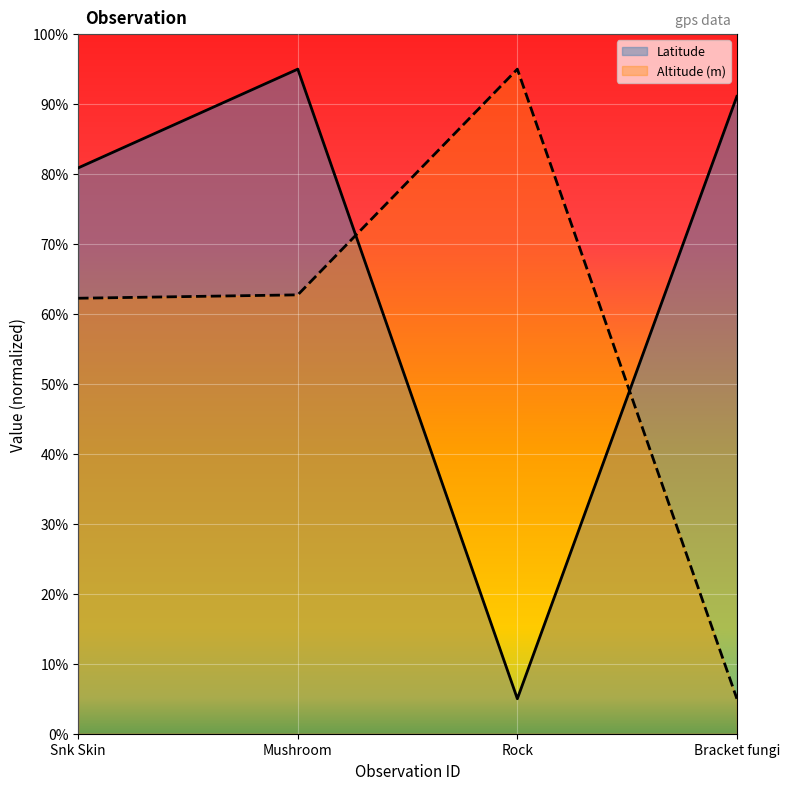

How many interior local peaks does the Altitude (m) series have?

1